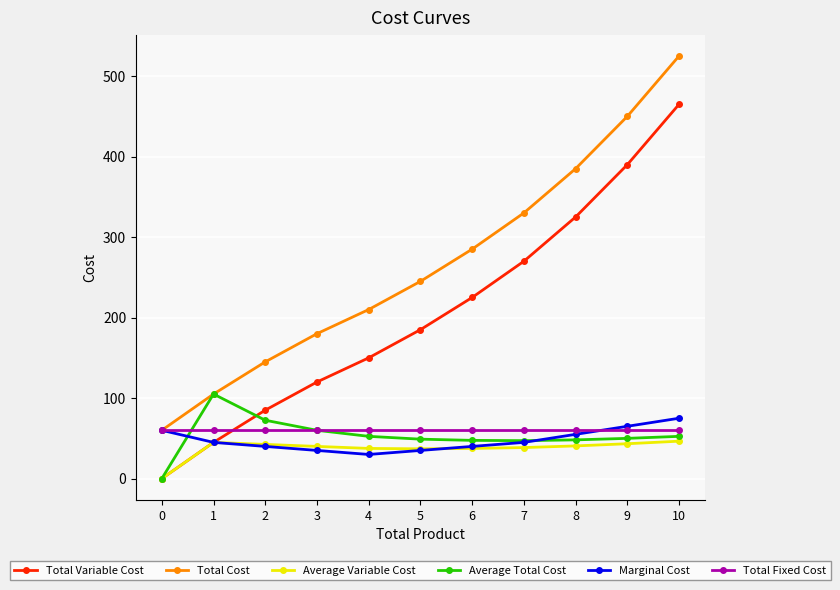

What is the spread (max minus min) of values at 8?

344.4